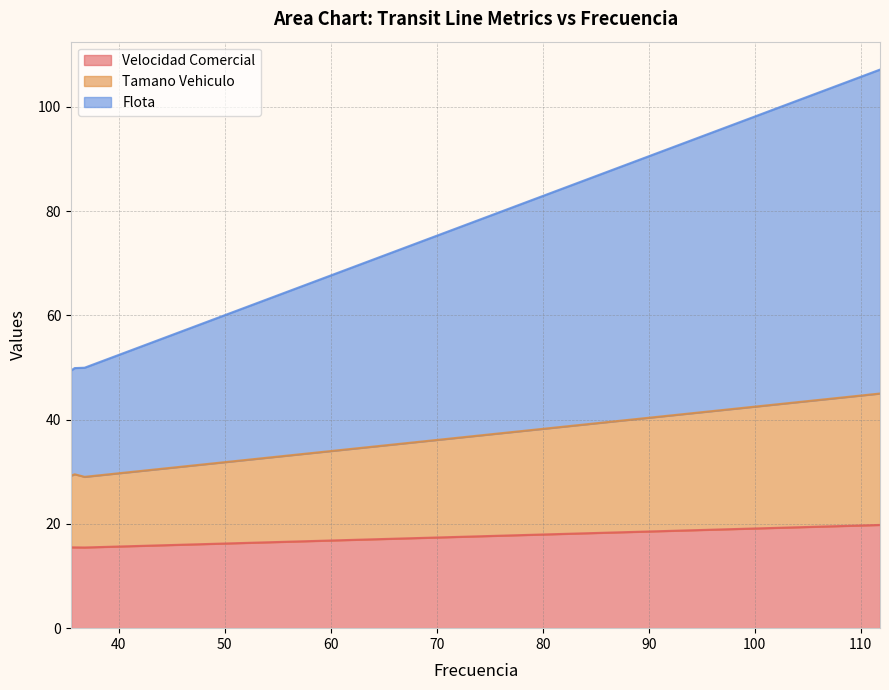

True or false: Tamano Vehiculo and Velocidad Comercial intersect in this chart.

False